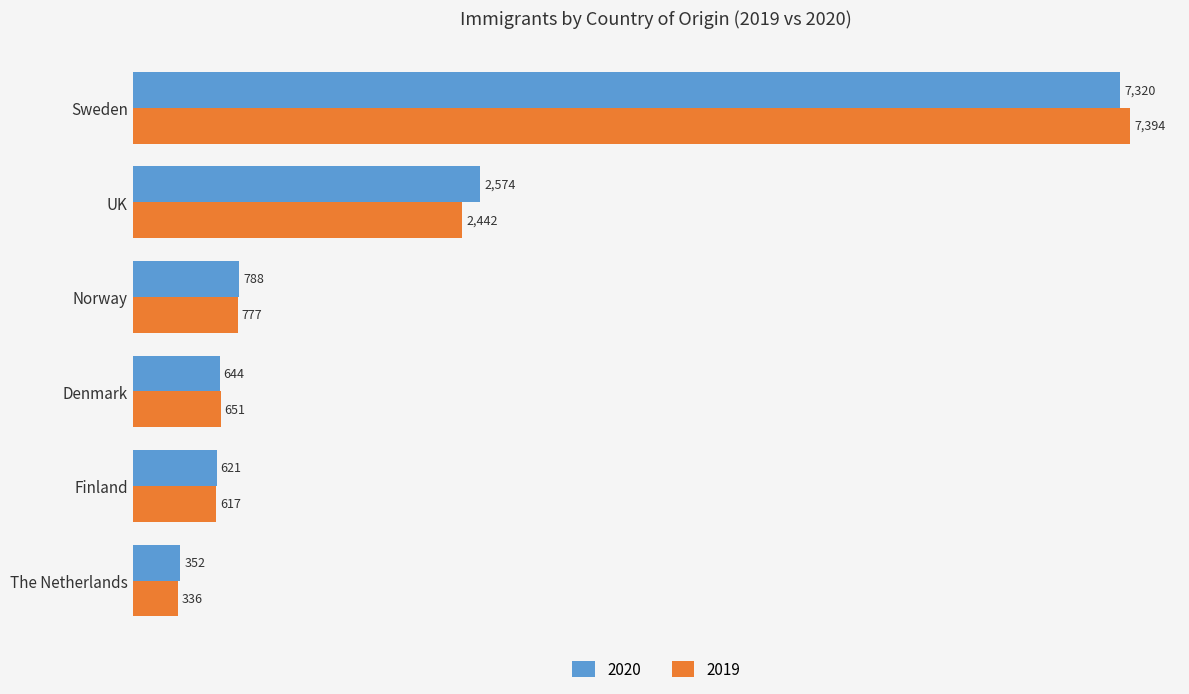

What is the sum of all 2019 values?

12217